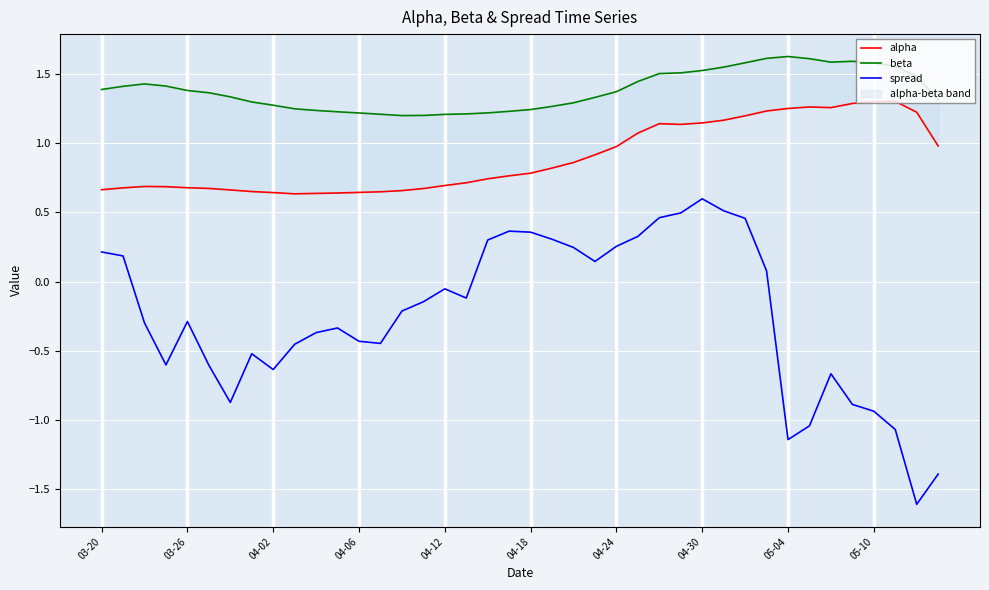

At which category does beta reach its first local valley?

14